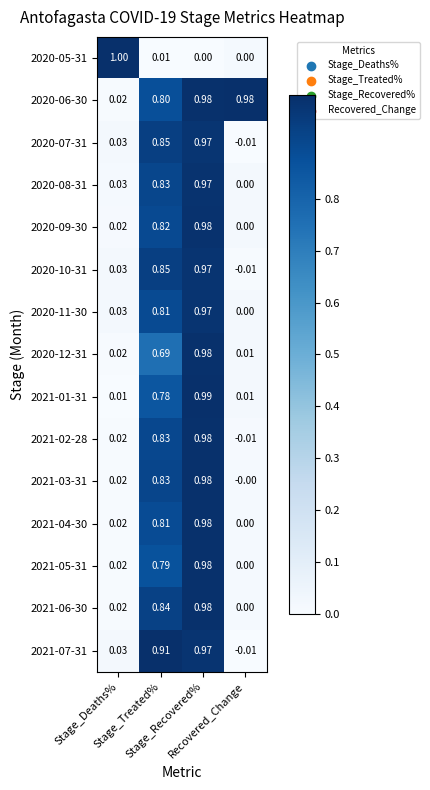

At how many categories does at least one series exceed 0?

4